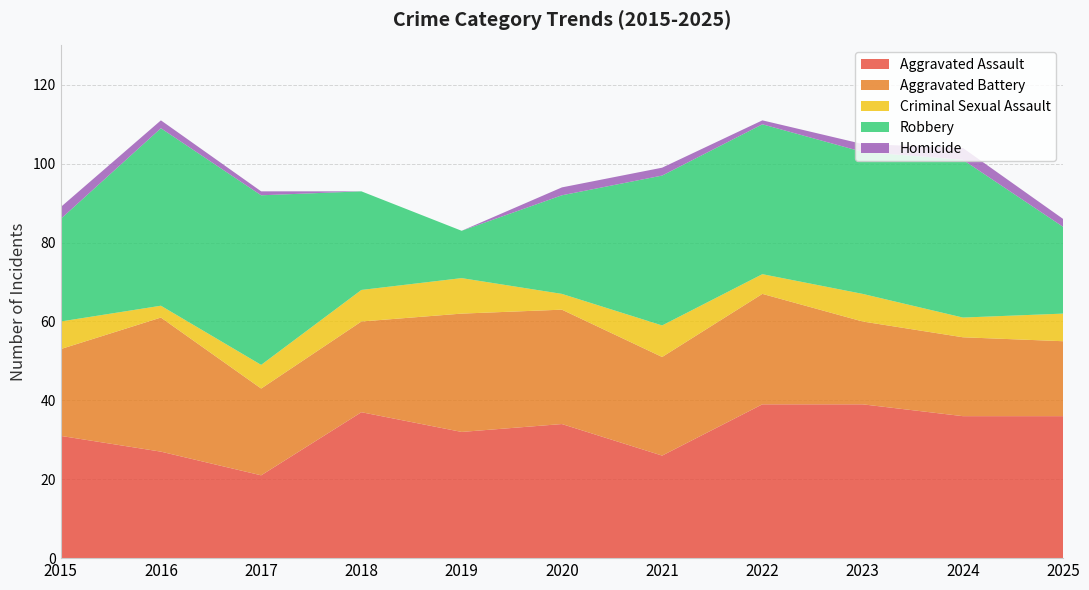

Reading left to right, transcribe all the data shown in this chart.

Aggravated Assault: 2015=31	2016=27	2017=21	2018=37	2019=32	2020=34	2021=26	2022=39	2023=39	2024=36	2025=36
Aggravated Battery: 2015=22	2016=34	2017=22	2018=23	2019=30	2020=29	2021=25	2022=28	2023=21	2024=20	2025=19
Criminal Sexual Assault: 2015=7	2016=3	2017=6	2018=8	2019=9	2020=4	2021=8	2022=5	2023=7	2024=5	2025=7
Robbery: 2015=26	2016=45	2017=43	2018=25	2019=12	2020=25	2021=38	2022=38	2023=36	2024=40	2025=22
Homicide: 2015=3	2016=2	2017=1	2018=0	2019=0	2020=2	2021=2	2022=1	2023=2	2024=3	2025=2